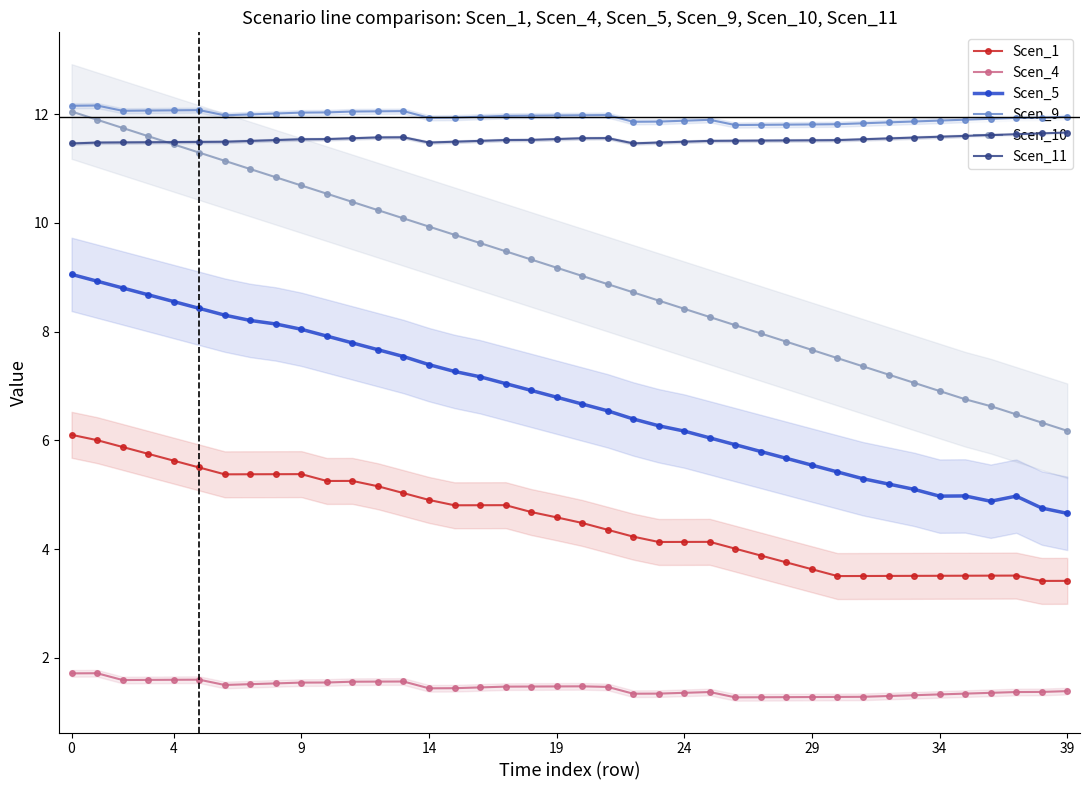

At how many categories does at least one series exceed 8?

40